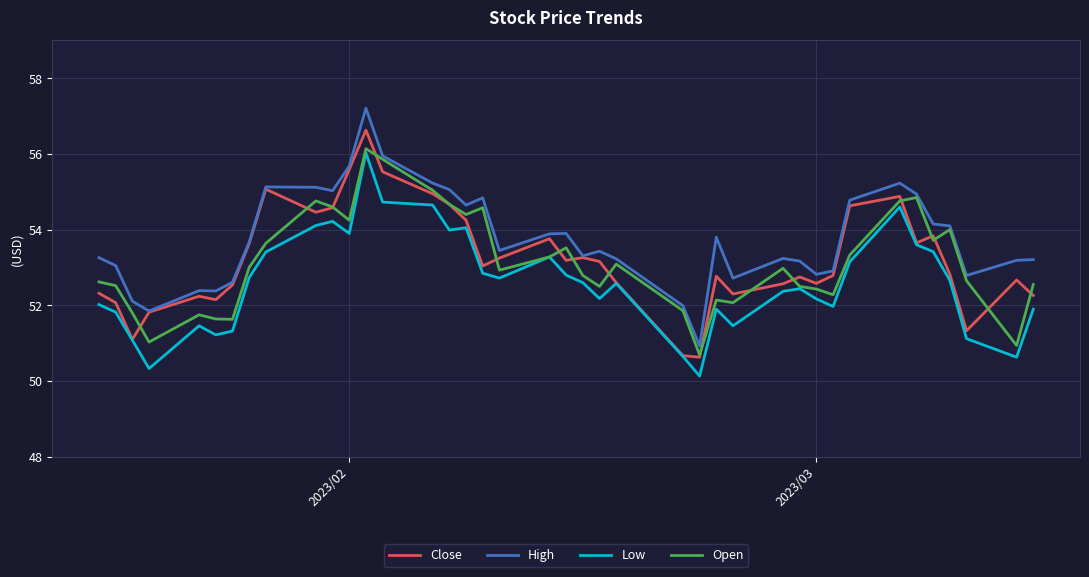

What is the maximum value for Open?

56.1